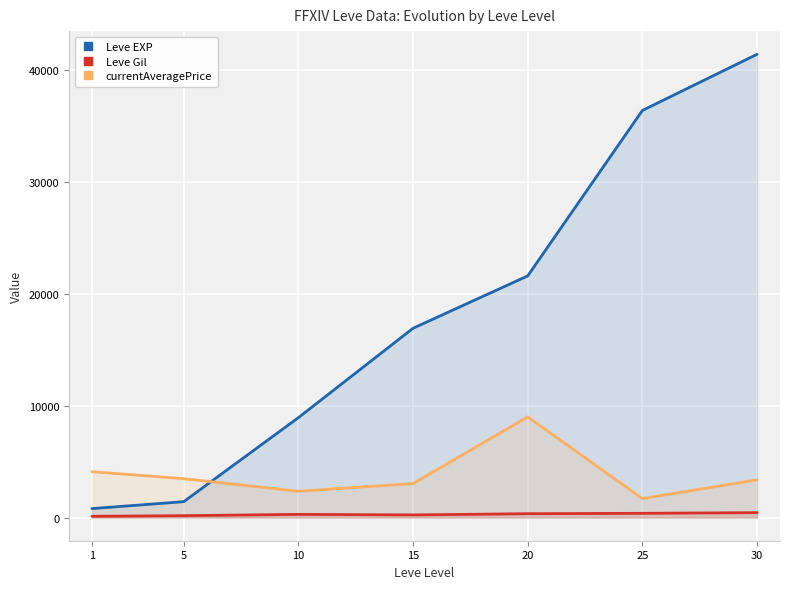

Reading left to right, list all the values displayed in this chart.

Leve EXP: 800.0	1420.0	8930.0	16920.0	21600.0	36390.0	41410.0
Leve Gil: 113.0	169.0	284.0	234.0	344.0	379.0	440.0
currentAveragePrice: 4100.0	3475.5	2349.4	3037.7	9000.0	1699.8	3366.7